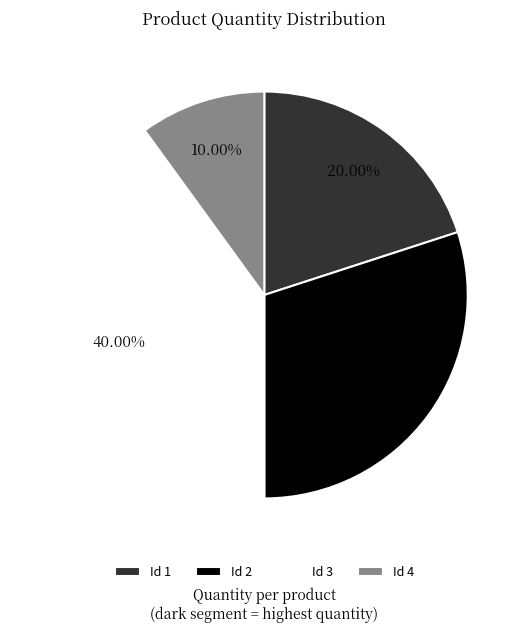

How many segments does this pie chart have?

4